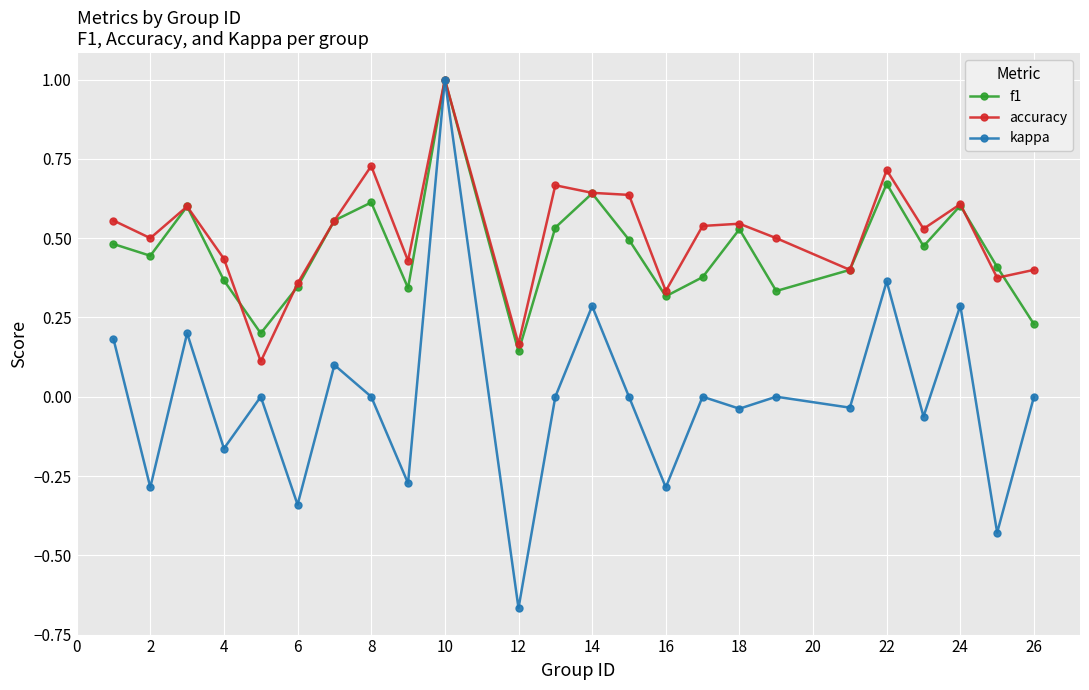

What are all the series names shown in the legend?

f1, accuracy, kappa